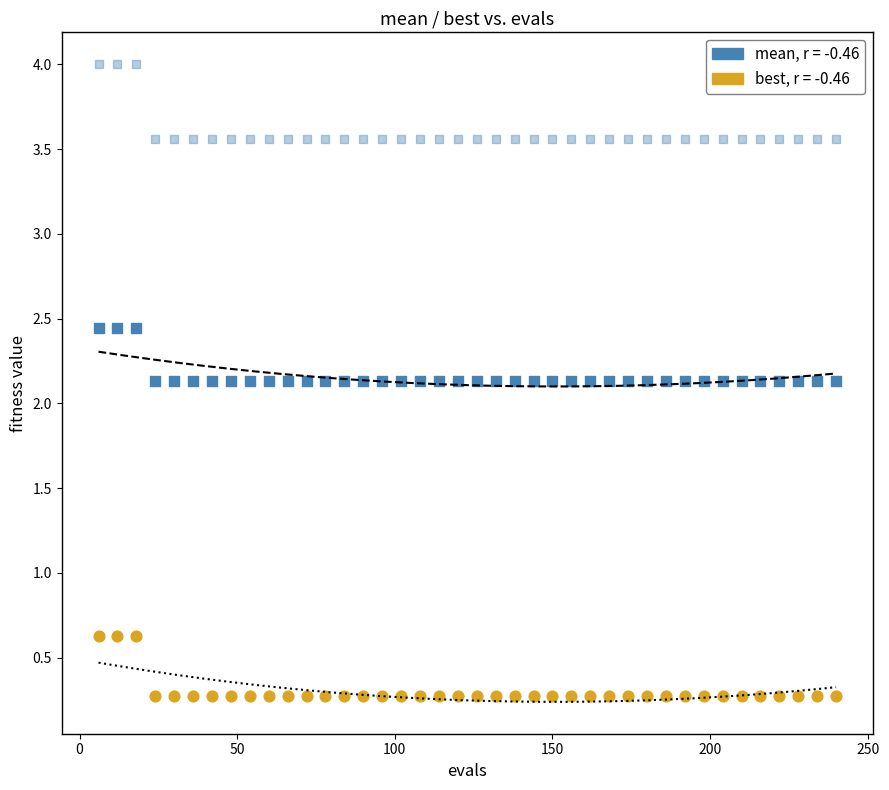

How many points are shown in the scatter plot?

120